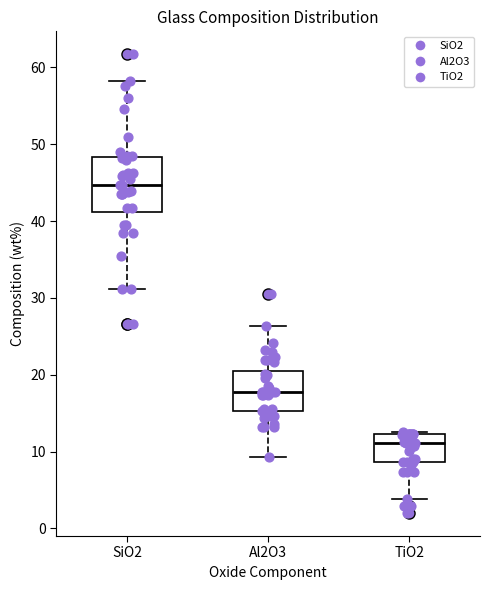

Which box is the tallest, from its lower edge to its upper edge?

SiO2